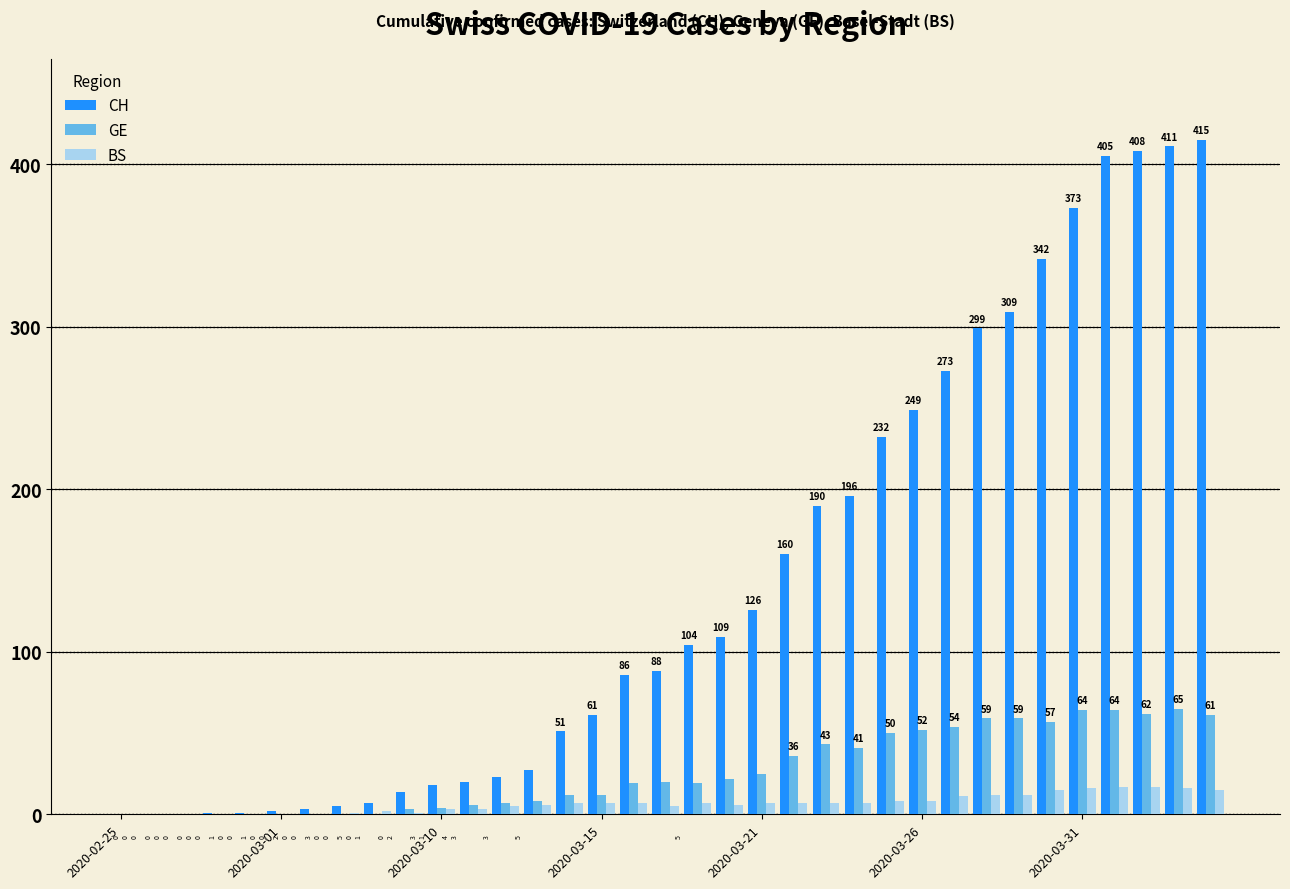

What is the sum of all GE values?

924